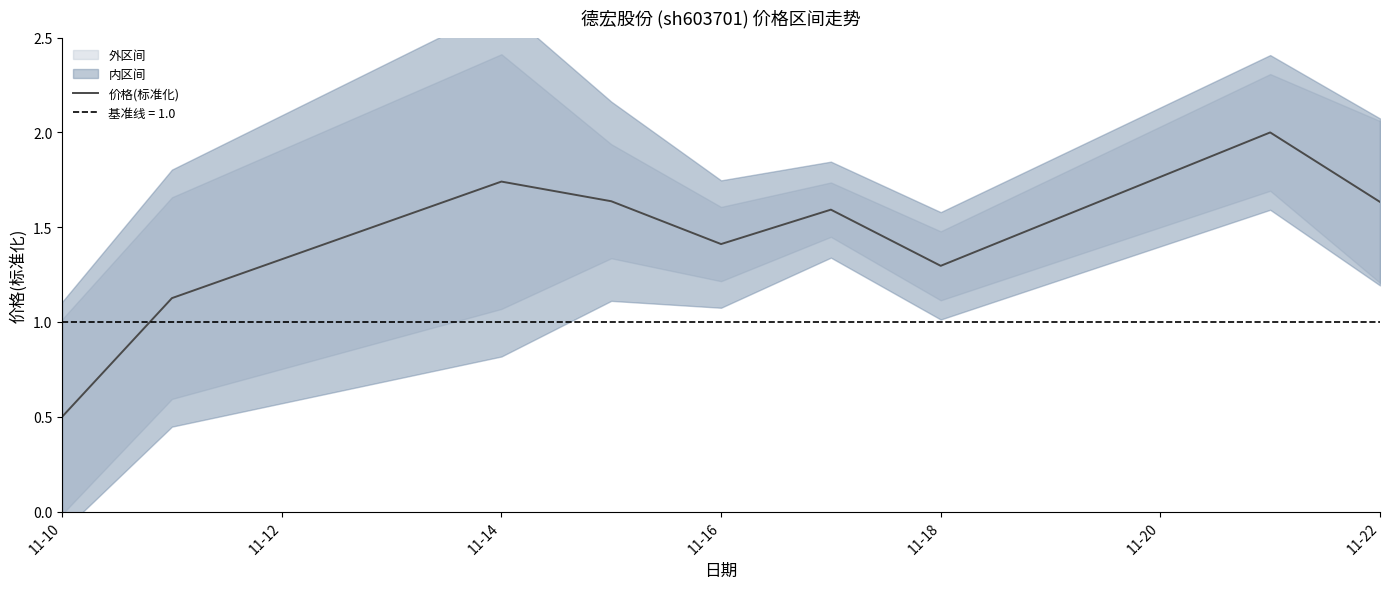

What is the minimum value for 价格(标准化)?

0.5